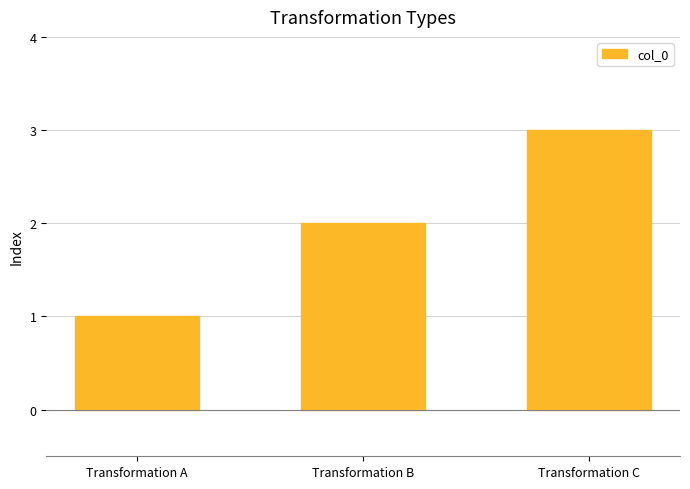

What is the approximate value at Transformation A?

1